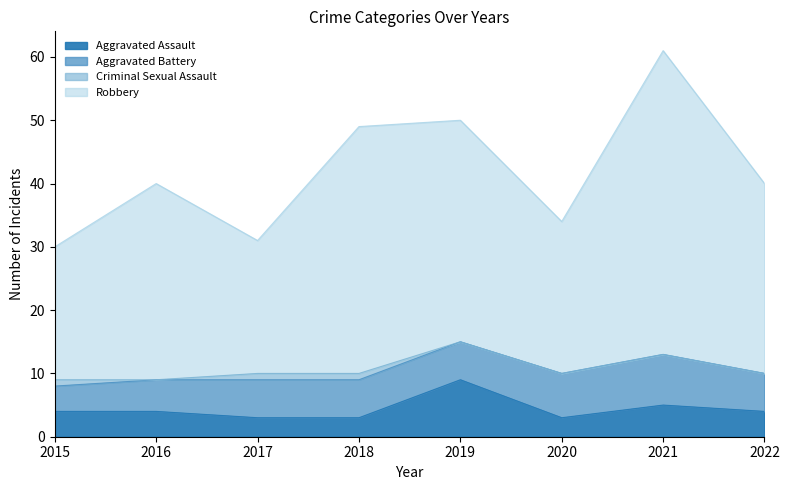

Which series has the largest range (max minus min)?

Robbery